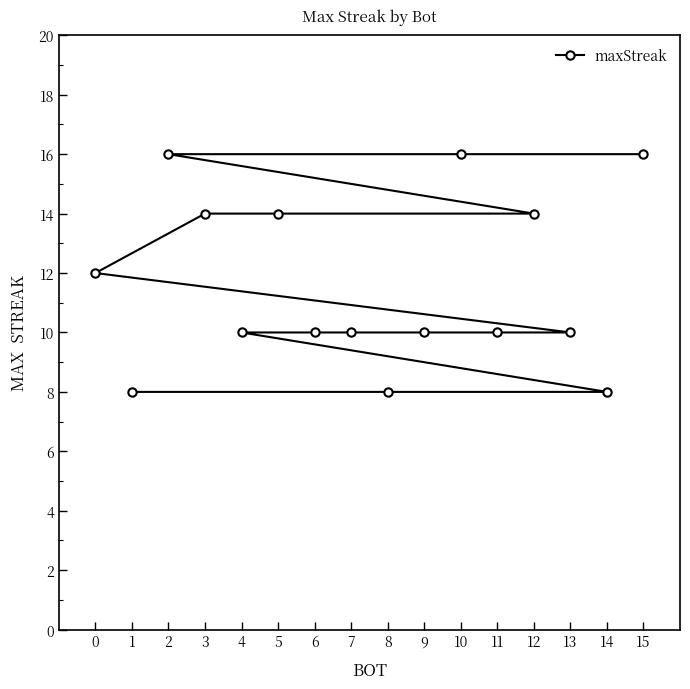

What is the sum of all values?

186